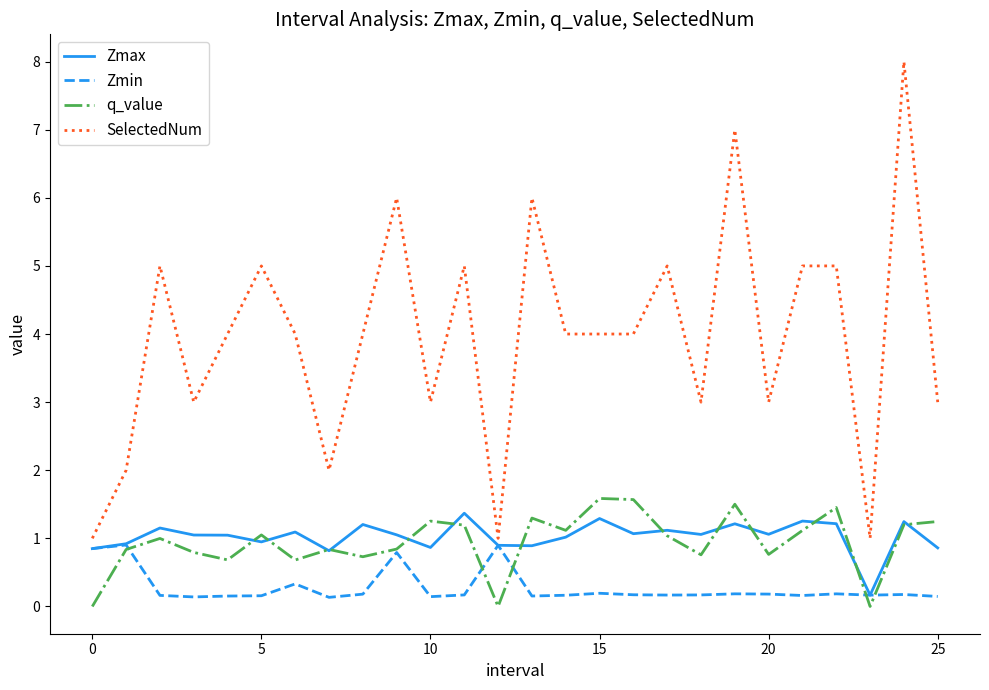

What is the highest value of the Zmax series?

1.4